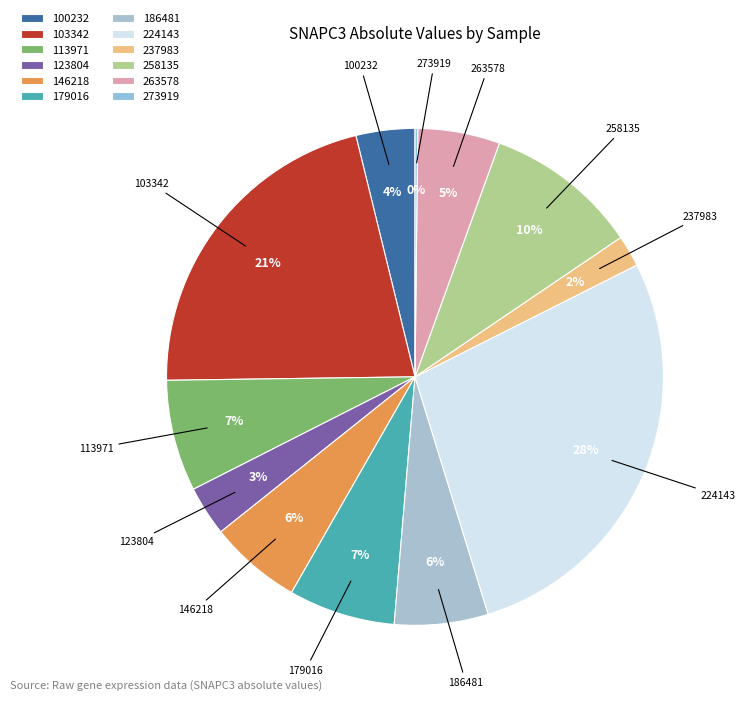

What is the change in value from 224143 to 263578?

-0.5